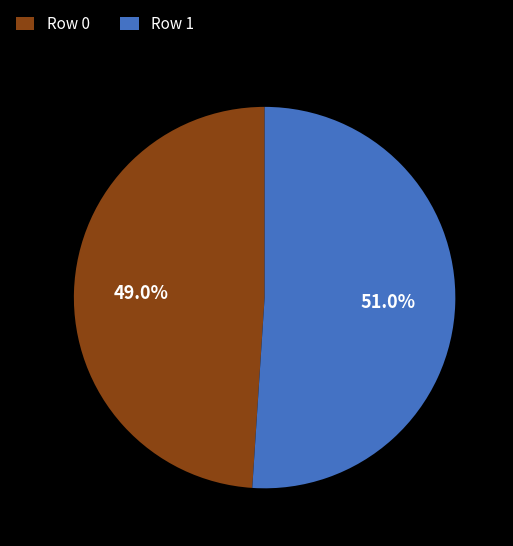

Rank the categories by value from lowest to highest.

Row 0, Row 1